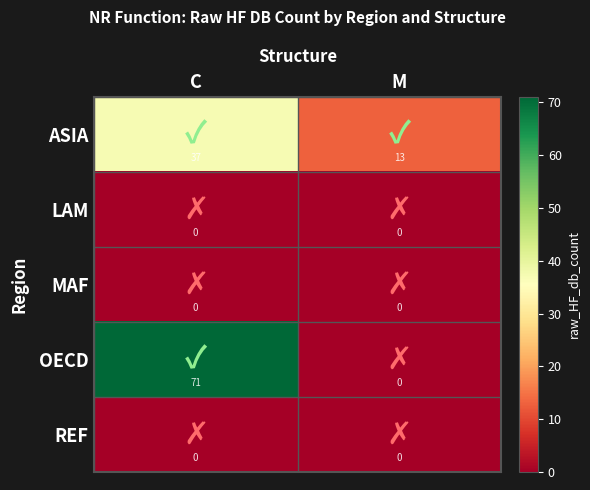

Which series has the largest total across all categories?

OECD